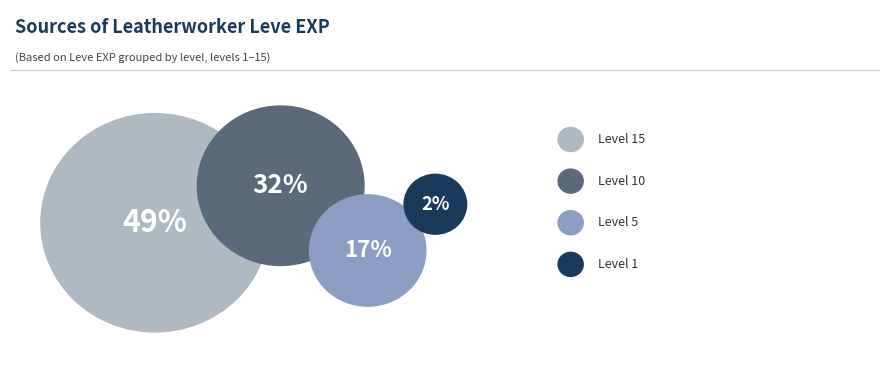

Count the number of slices in the pie.

4